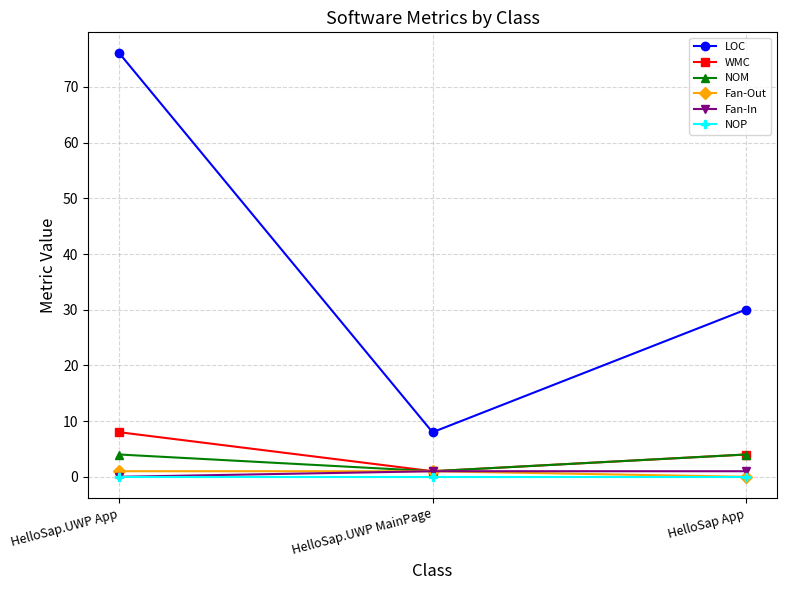

Is the value of Fan-Out at HelloSap App greater than the value of WMC at HelloSap App?

No